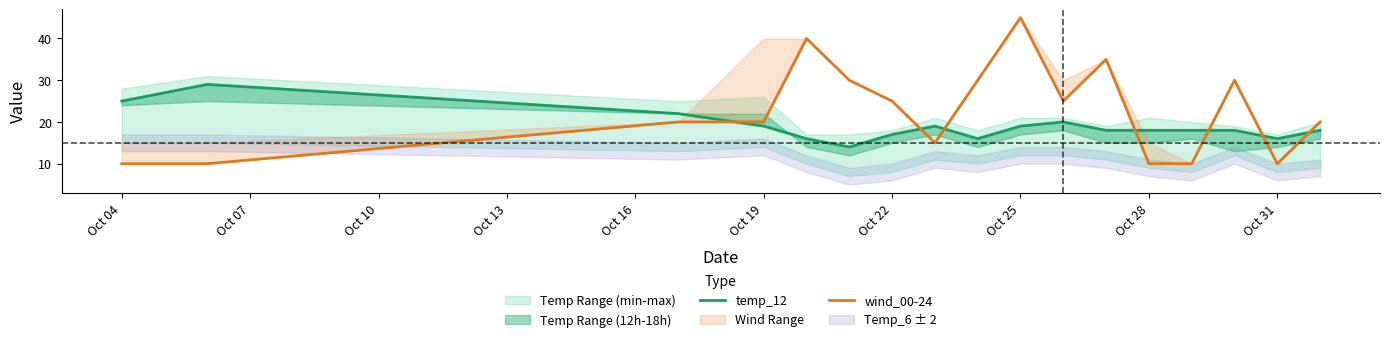

Rank the series by their maximum value, from lowest to highest.

temp_12, wind_00-24